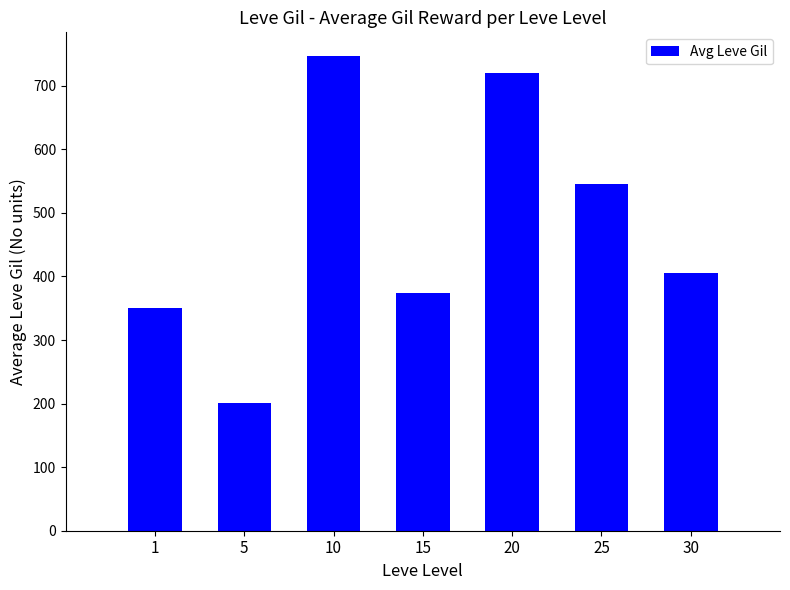

How many data points are less than 406?

3